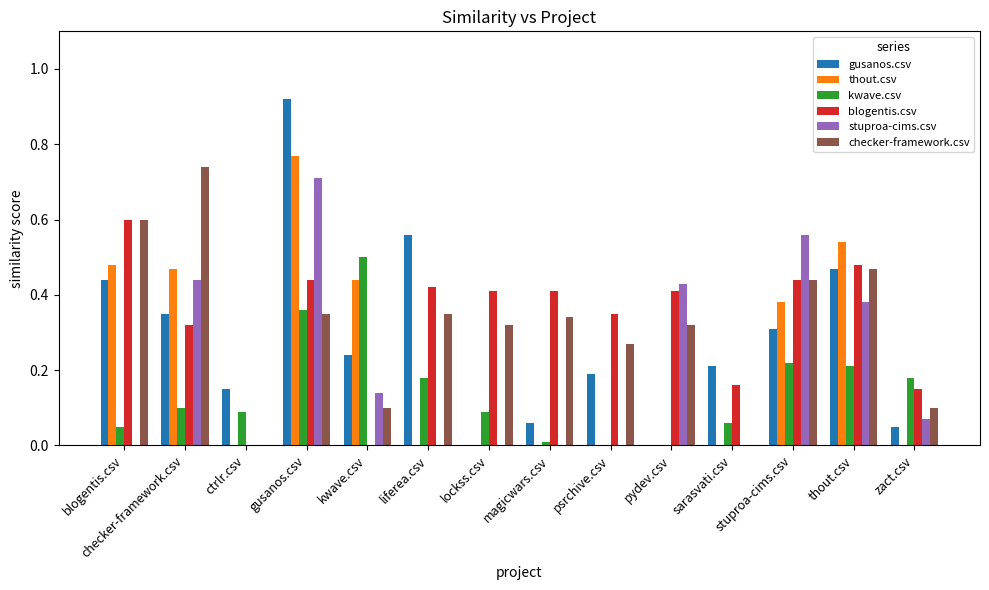

How many categories are shown in the chart?

14